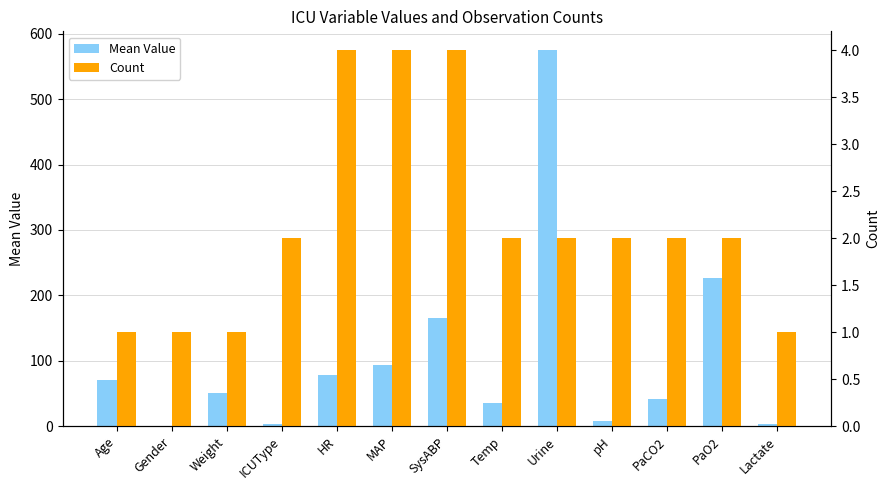

Rank the series by their average value, from lowest to highest.

Count, Mean Value